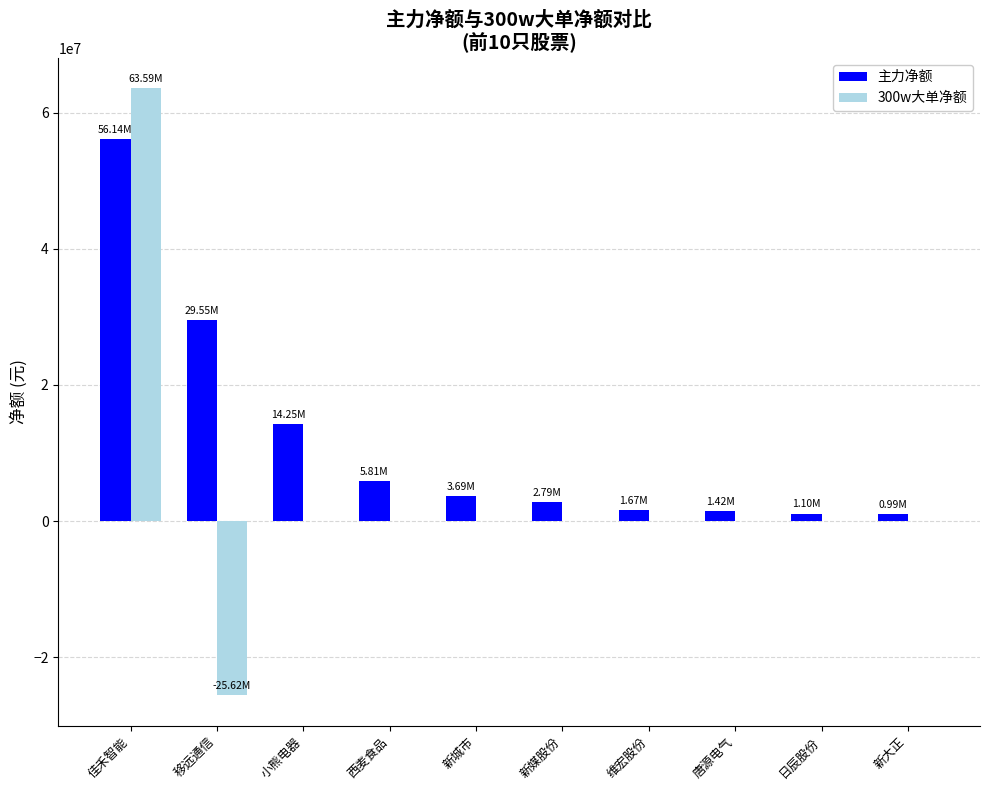

At which label does 300w大单净额 reach its peak?

佳禾智能